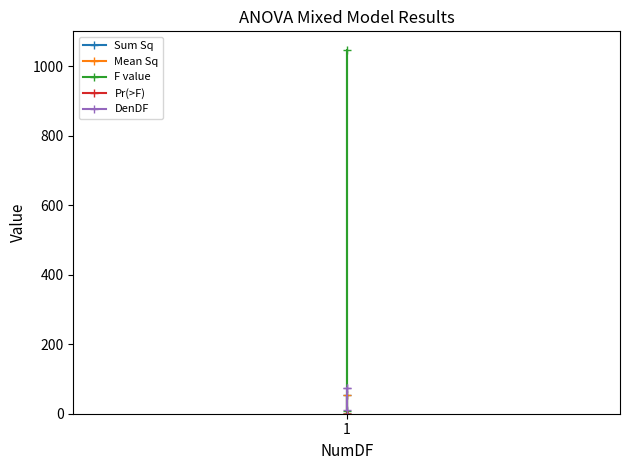

Is the value of Pr(>F) at 1 greater than the value of F value at 1?

Yes